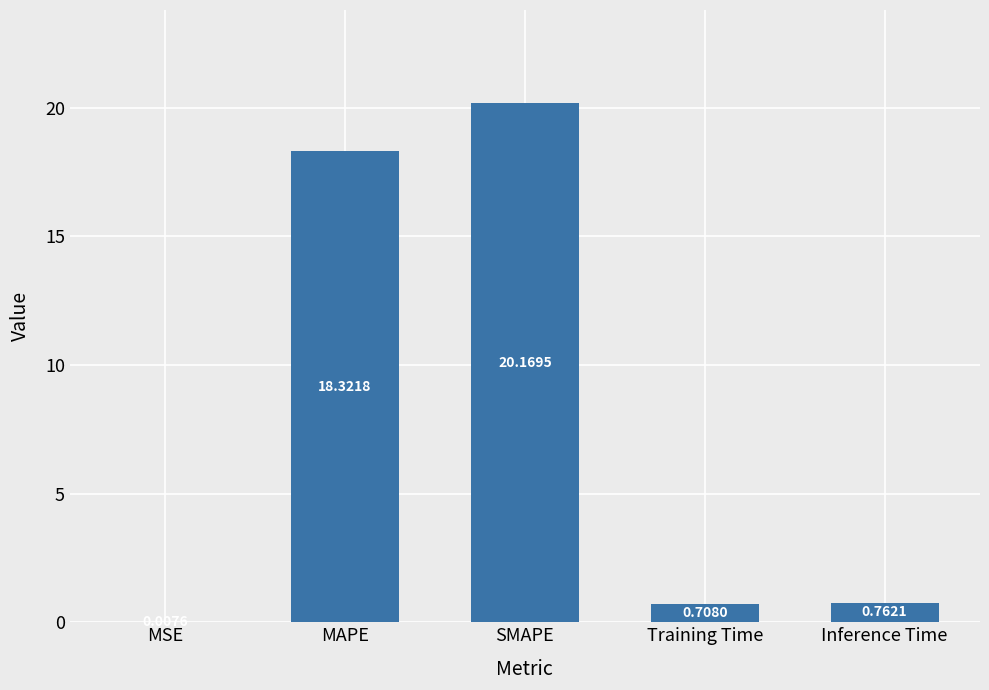

At which category does the chart reach its peak across all series?

SMAPE